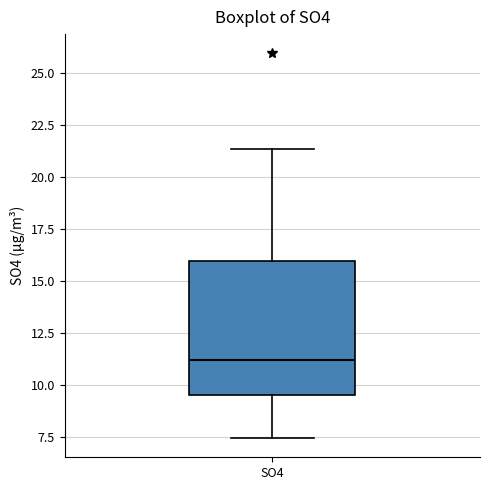

Transcribe this box plot: give where the median line is, the range the box spans, and where the two whiskers end, as read against the y-axis. The values are not printed on the chart, so give them approximately, as read against the axis.

median 11.0, box 9.5 to 16.0, whiskers 7.5 to 21.5